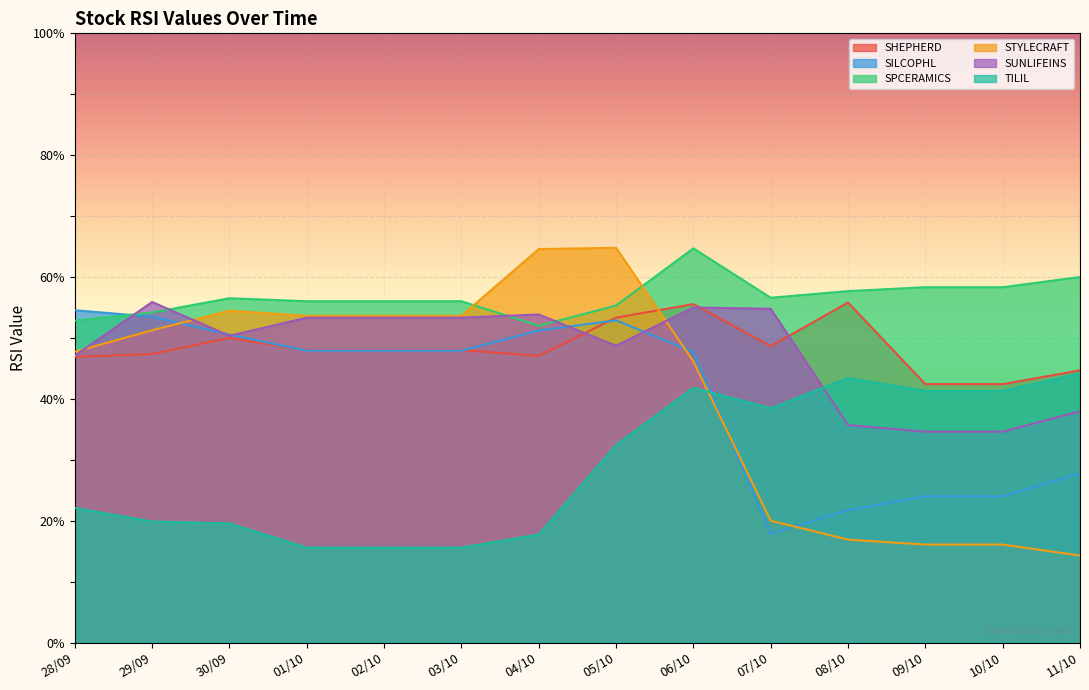

At 01/10, list the series in order from largest to smallest.

SPCERAMICS, STYLECRAFT, SUNLIFEINS, SHEPHERD, SILCOPHL, TILIL